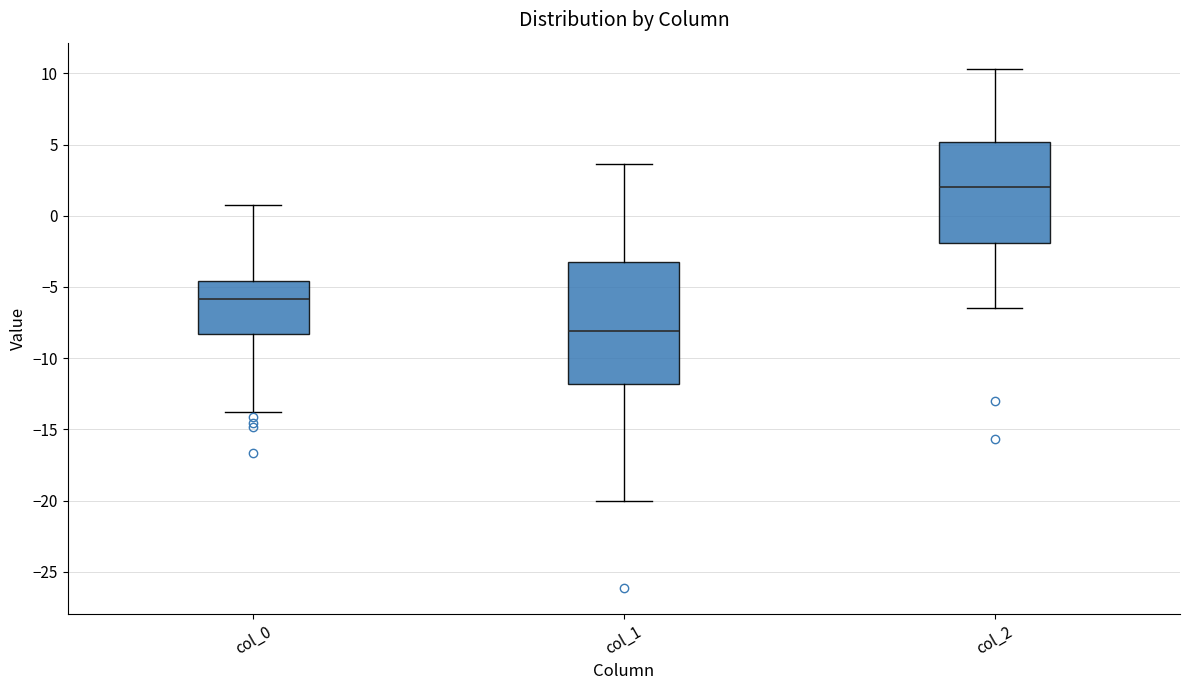

Where does the lower whisker of the box for col_2 end on the y-axis? The values are not printed on the chart, so give them approximately, as read against the axis.

-6.5